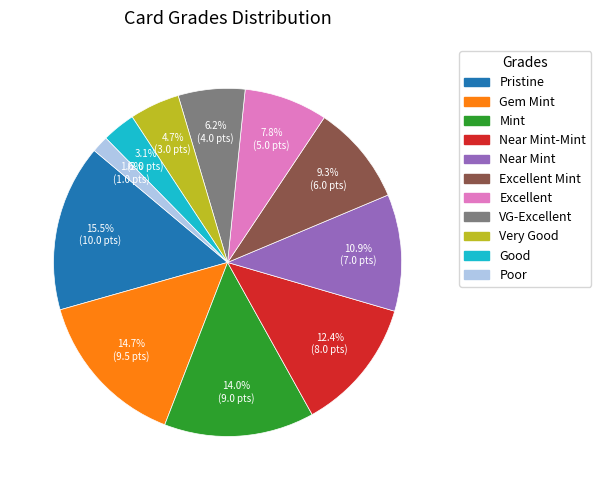

Is there any slice that represents more than half of the pie?

No